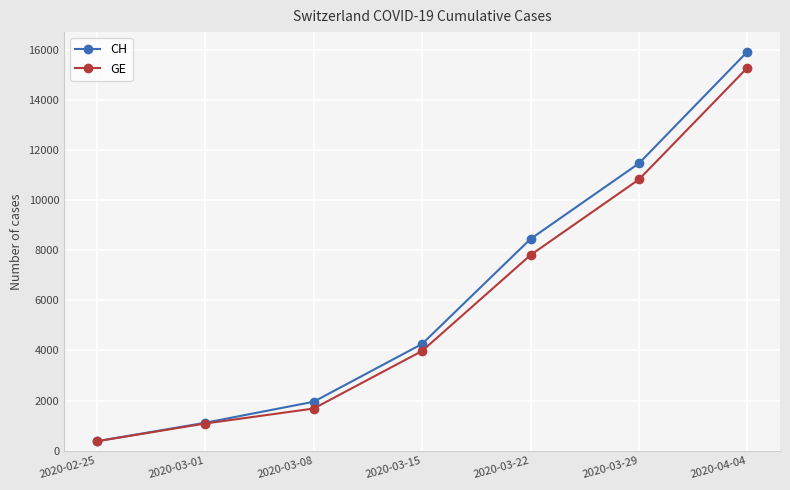

The GE series shows 10825 at 2020-03-29. True or false?

True